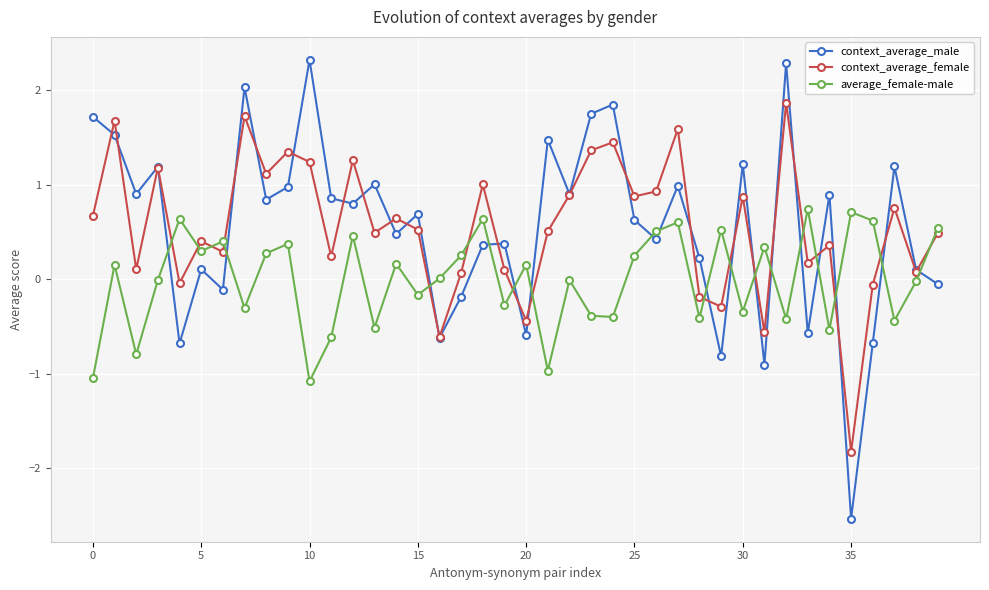

Rank the series by their maximum value, from highest to lowest.

context_average_male, context_average_female, average_female-male